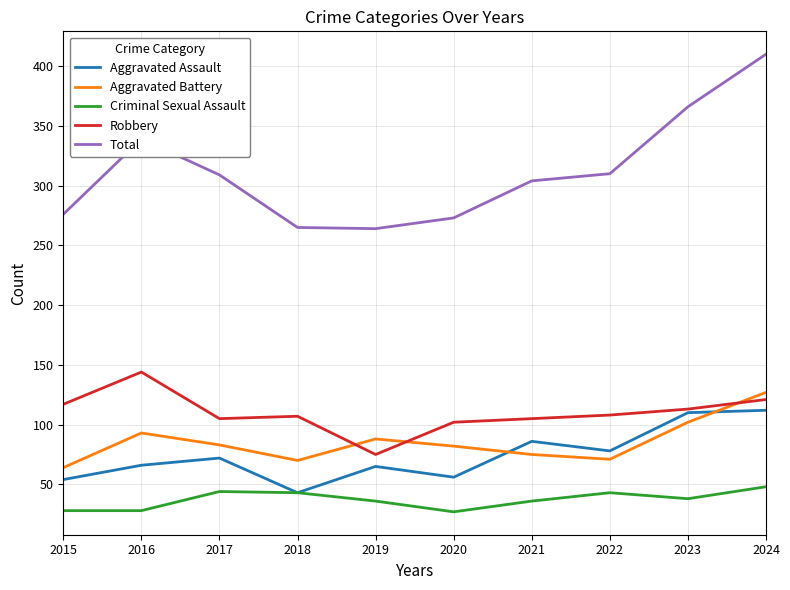

What is the difference between the maximum and second lowest values in the Aggravated Battery series?

57